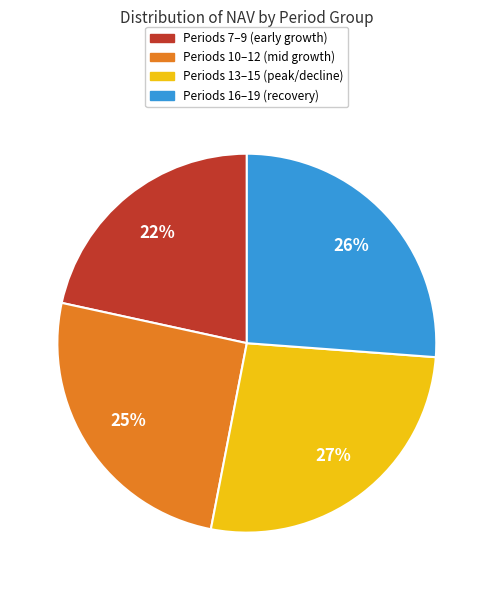

To the nearest percent, what is the average slice percentage?

25%